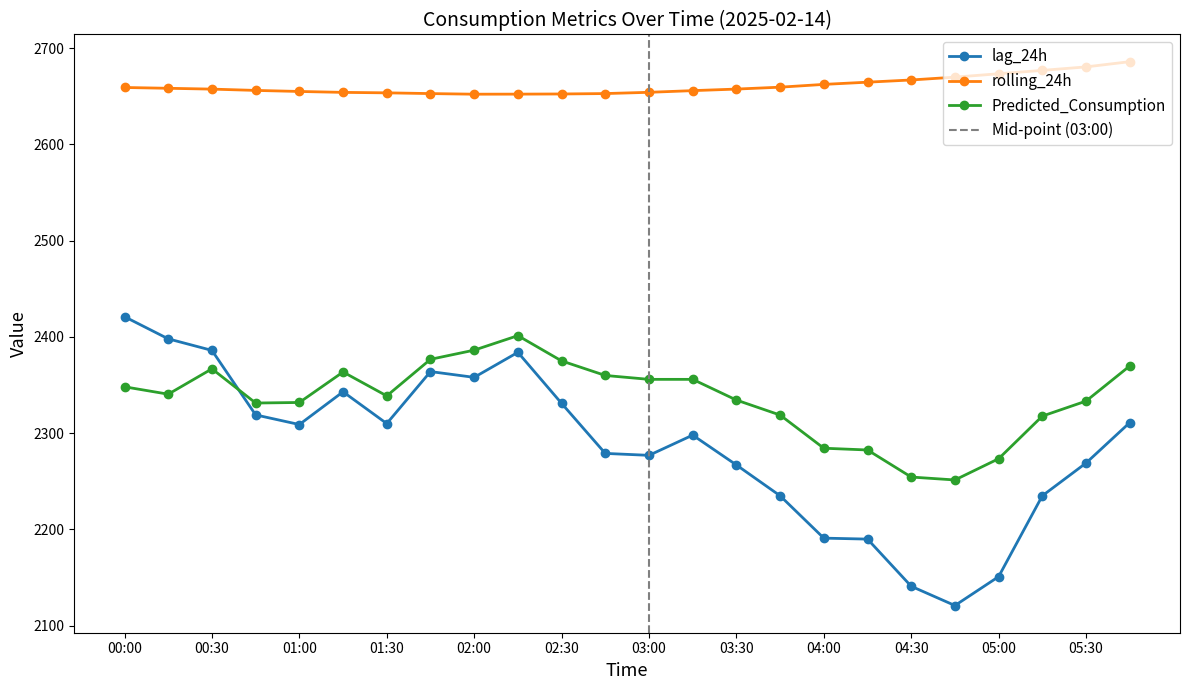

At which category is the sum across all series the highest?

02:15